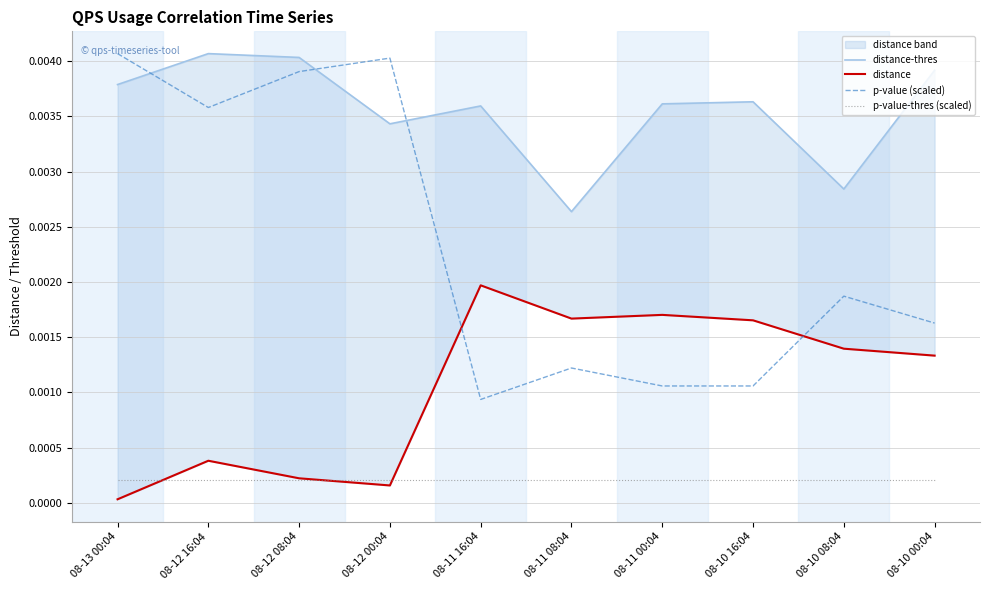

What are all the series names shown in the legend?

distance-thres, distance, p-value (scaled), p-value-thres (scaled)